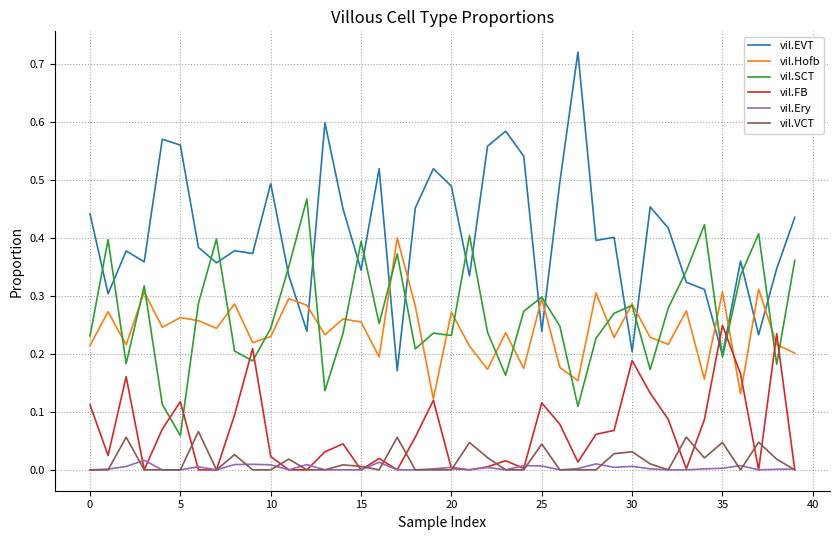

True or false: vil.VCT and vil.SCT intersect in this chart.

False